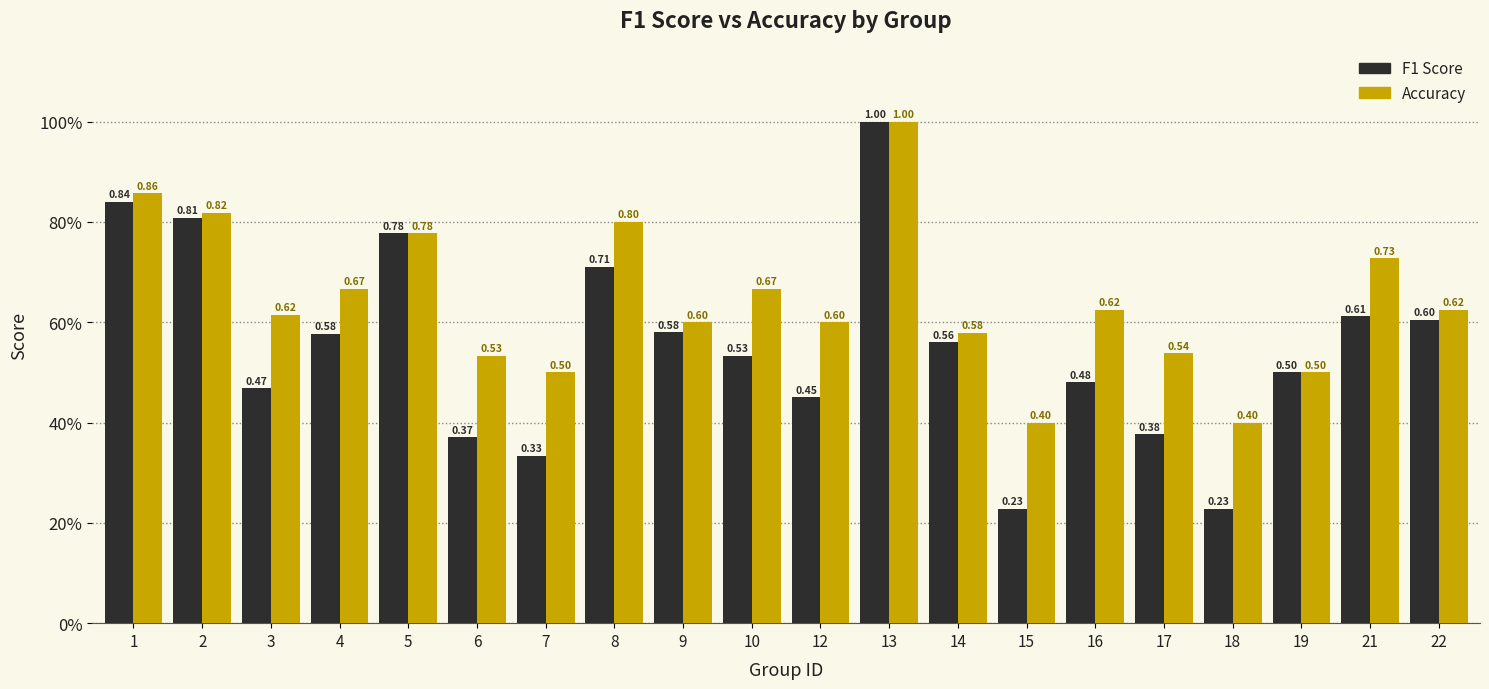

Between 10 and 2, which is larger?

2